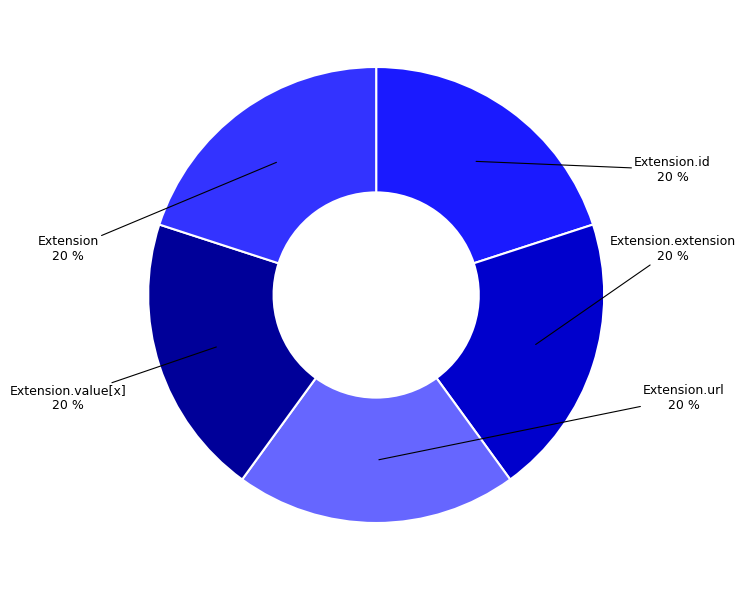

To the nearest percent, what is the difference between the largest and smallest slice percentages?

0%